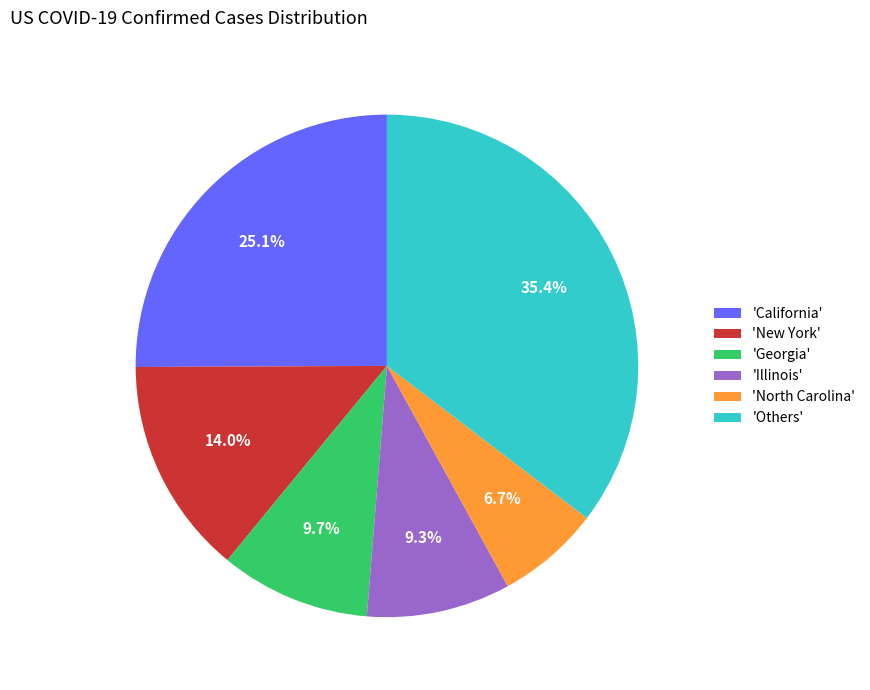

Which has a higher value, 'Others' or 'Georgia'?

'Others'